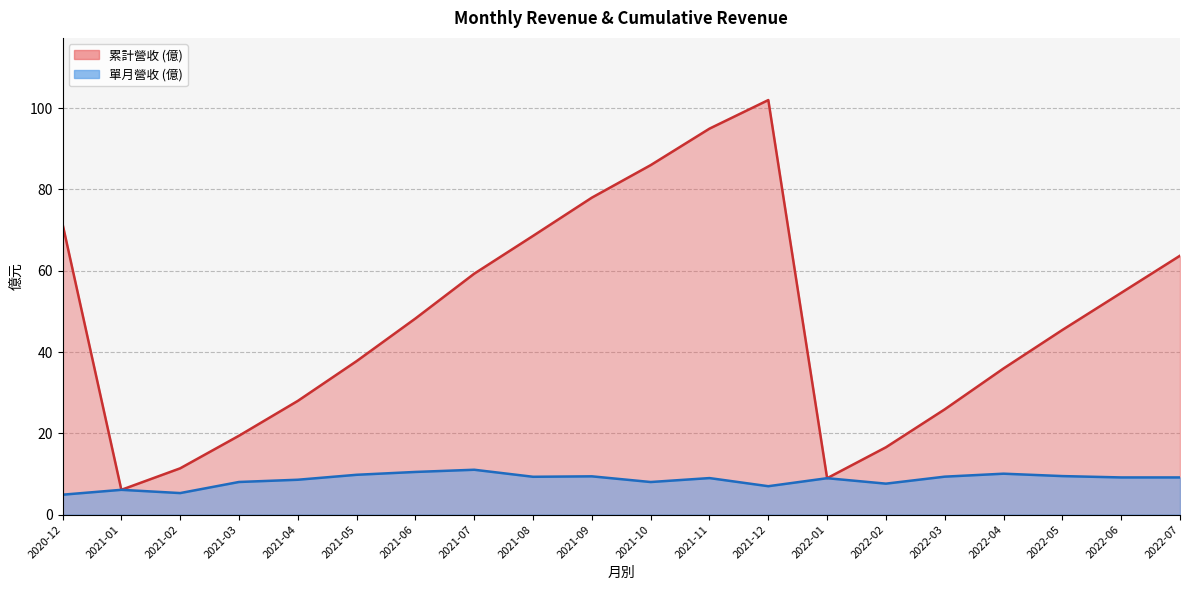

True or false: 合併累計營收 and 合併累計營收(單月) cross at least once.

False